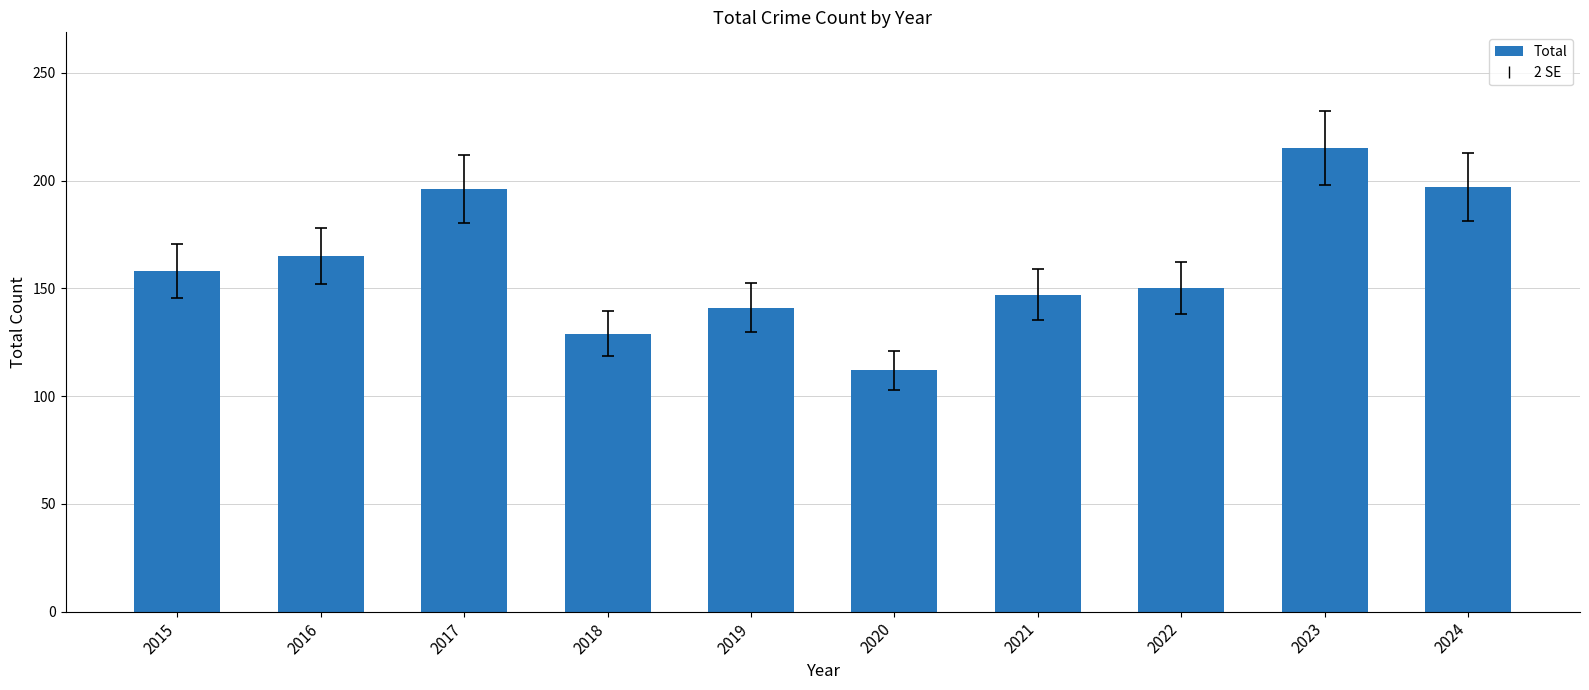

How many data points does each series have?

10